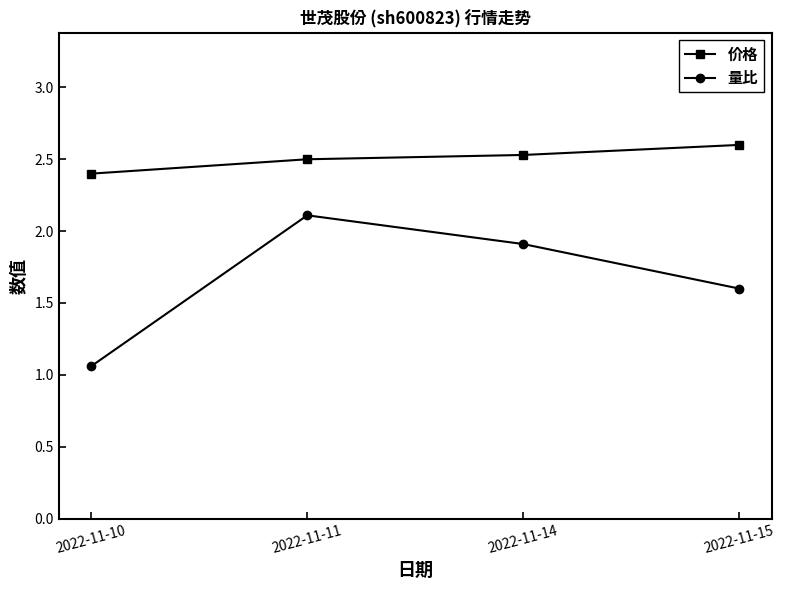

What is the difference between the highest and lowest values at 2022-11-15?

1.0